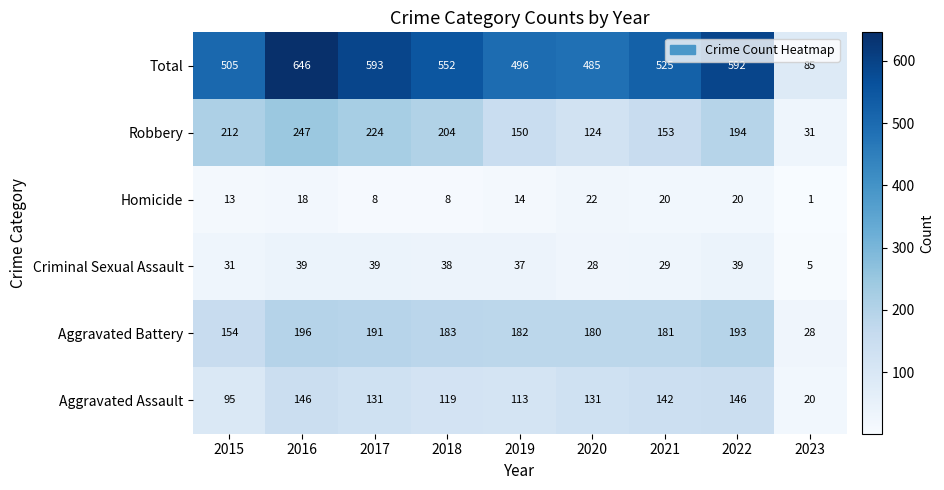

Which series has the largest total across all categories?

Total